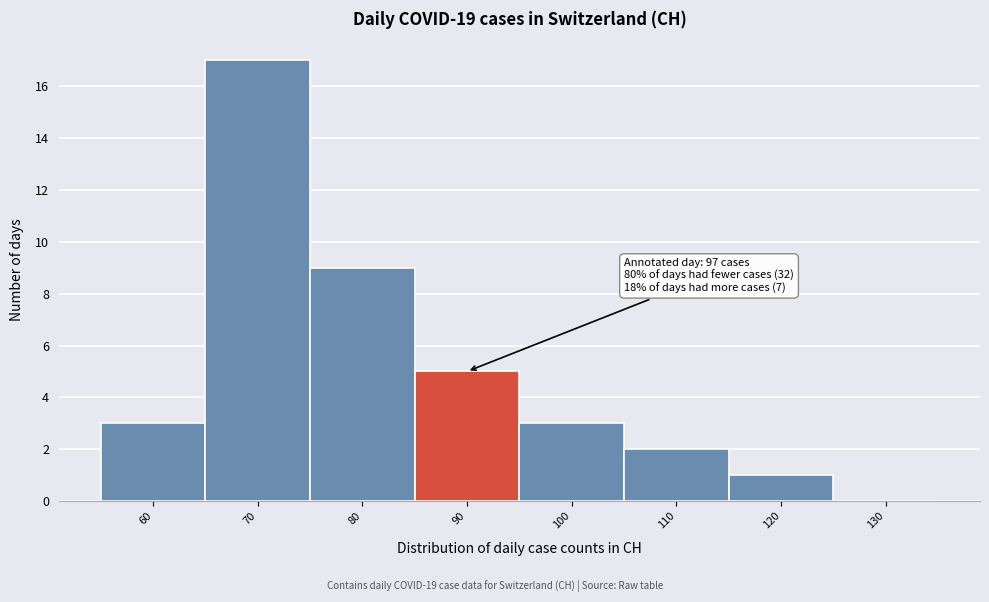

Reading left to right, list all the values displayed in this chart.

60=3	70=17	80=9	90=5	100=3	110=2	120=1	130=0